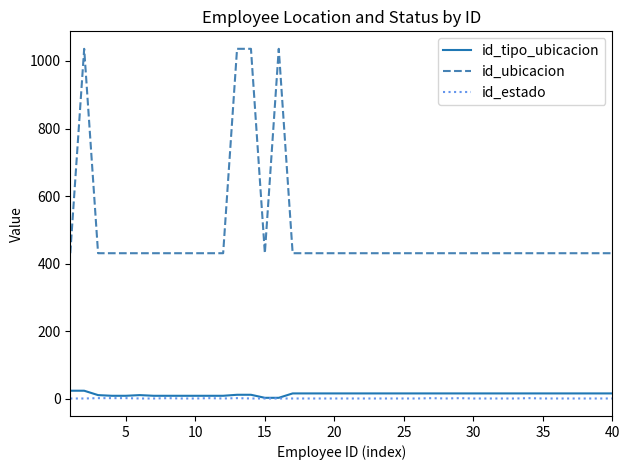

What are all the series names shown in the legend?

id_tipo_ubicacion, id_ubicacion, id_estado